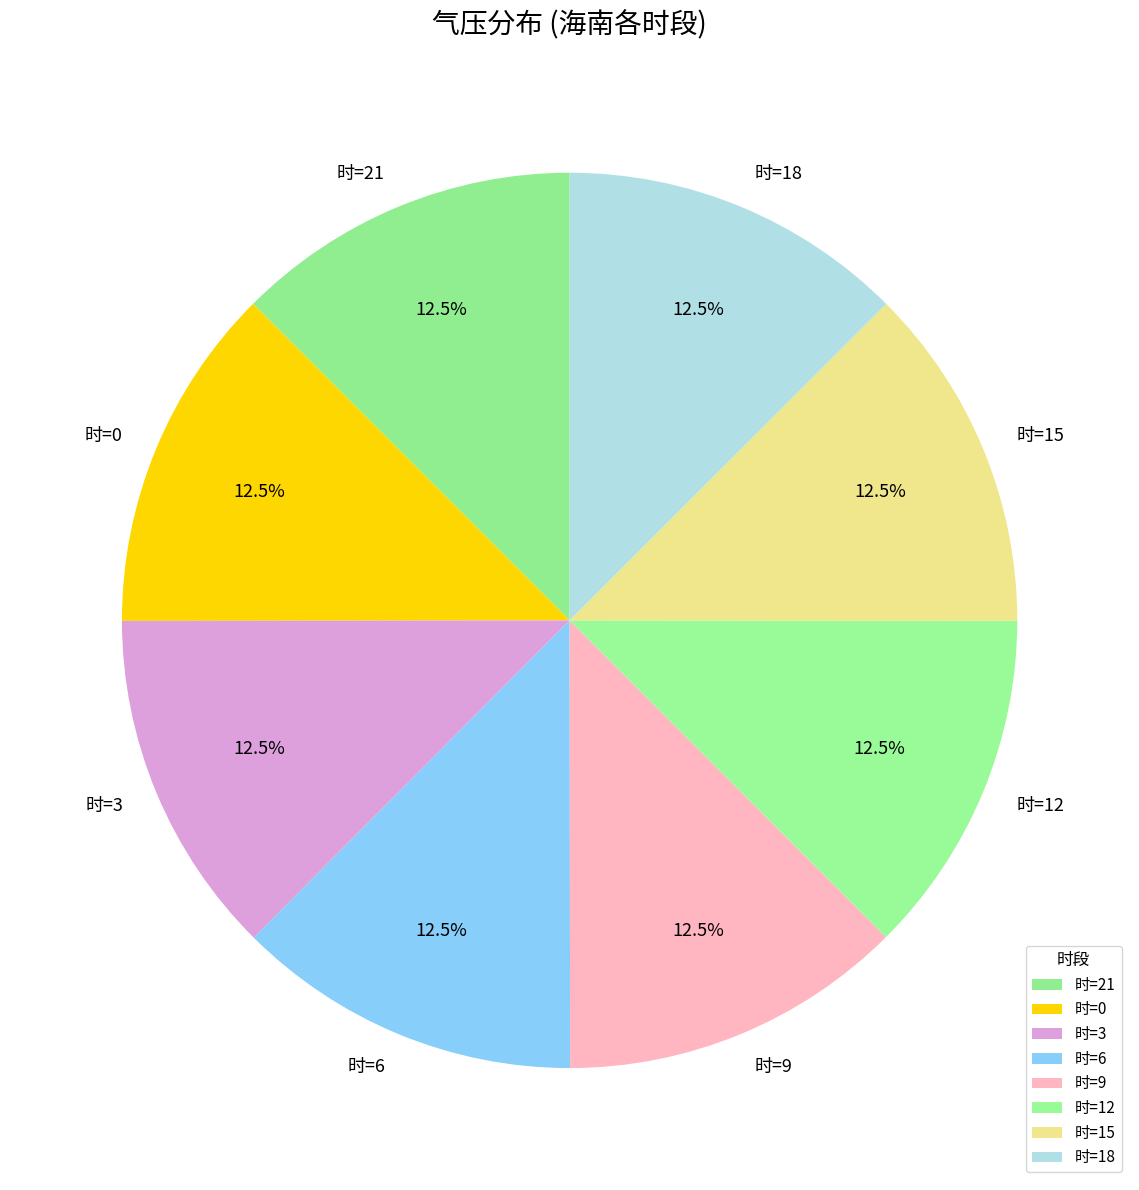

How much of the chart is everything except 时=15?

87.5%